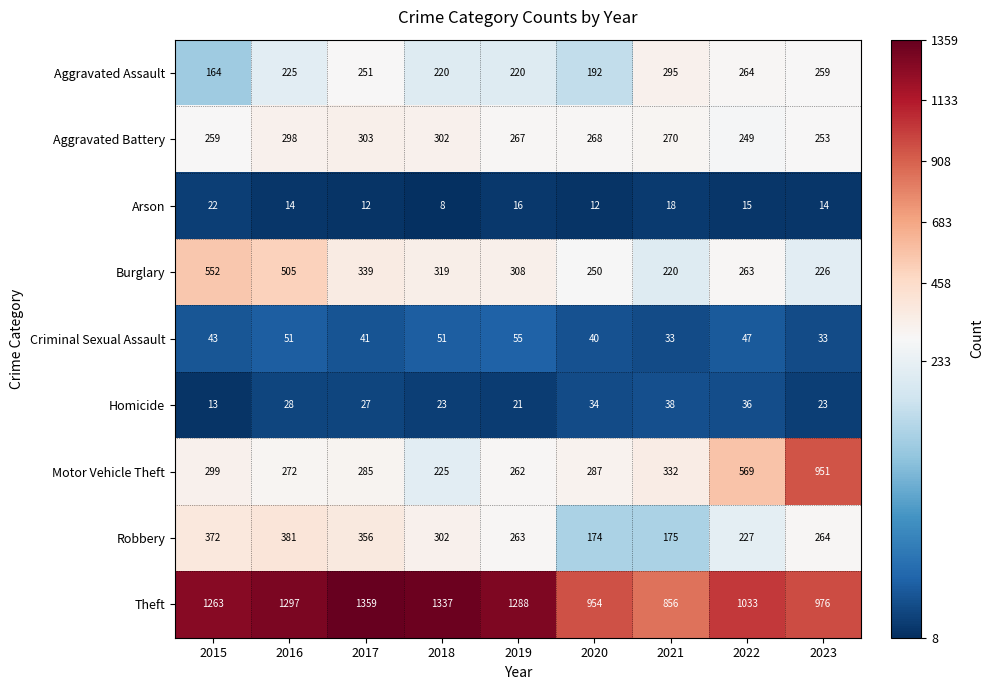

Count the number of categories in the chart.

9